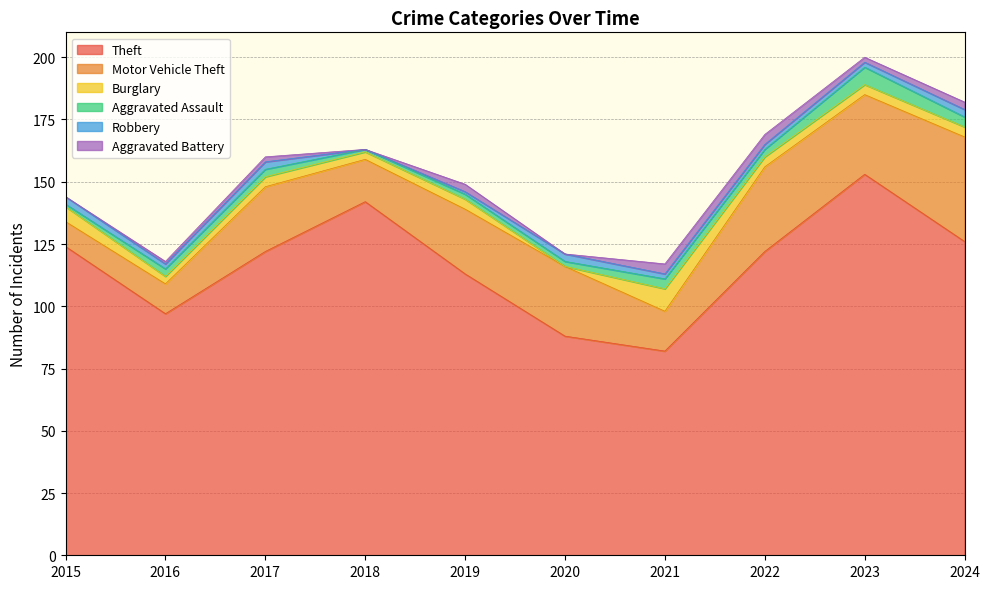

Which category has the lowest value in the Burglary series?

2020